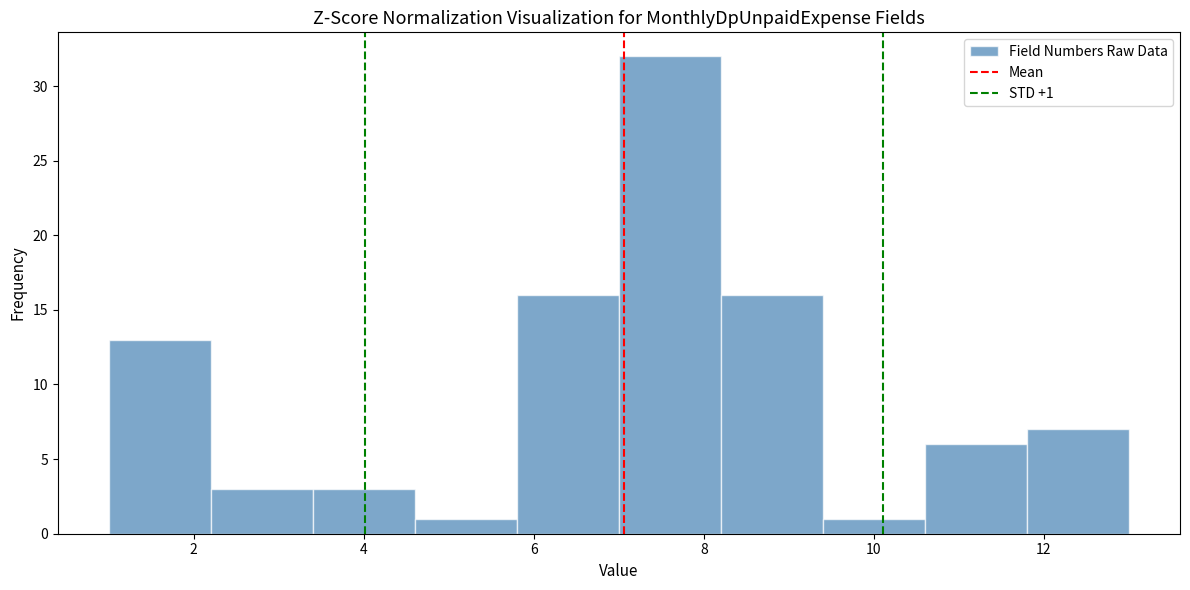

Which range on the x-axis has the tallest bar?

7.0 to 8.2